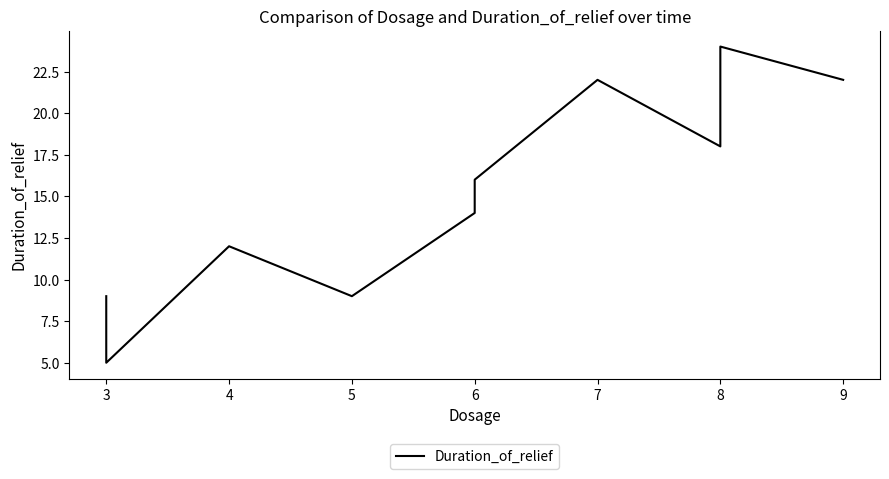

What is the change in value from 6 to 9?

+8